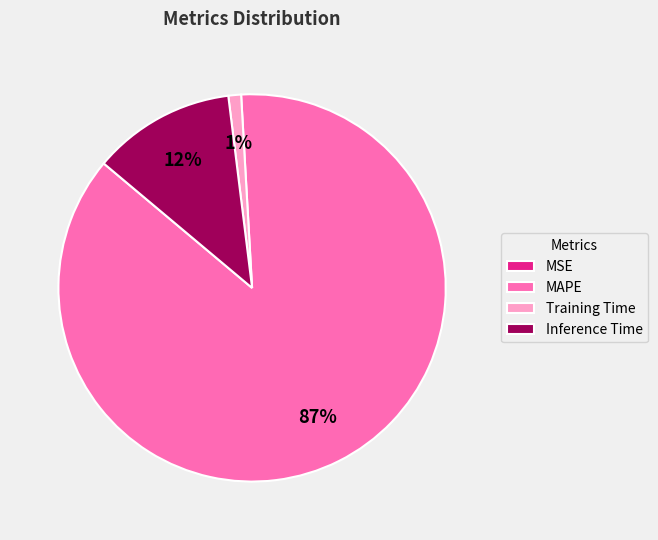

The Inference Time slice represents 1% of the pie. True or false?

False